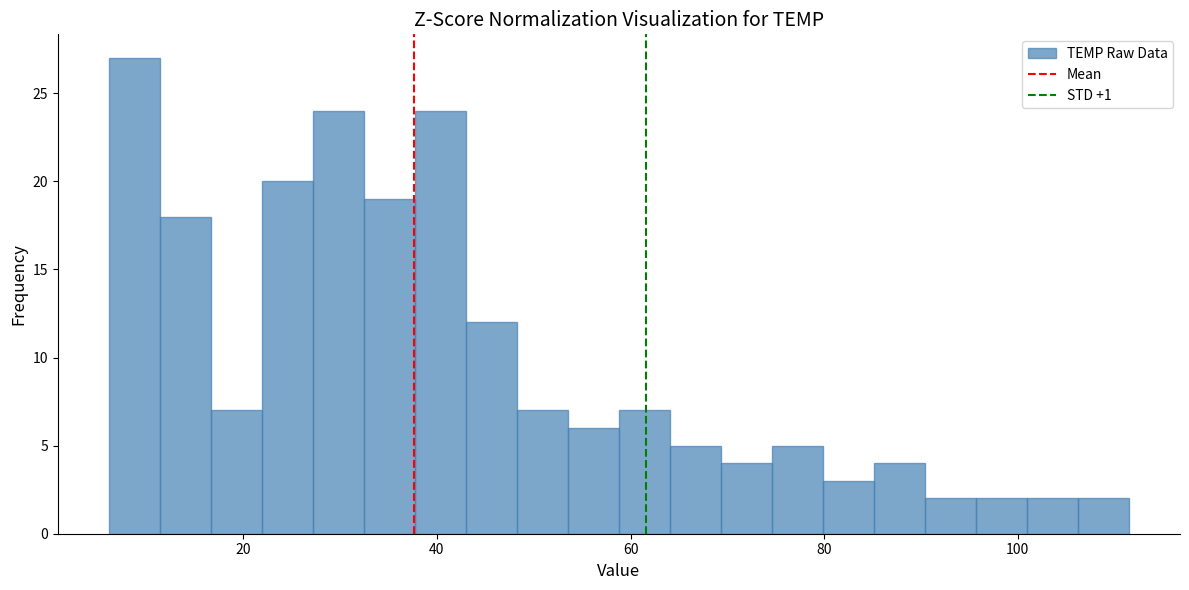

Read against the x-axis, roughly where is the centre of the tallest bar?

8